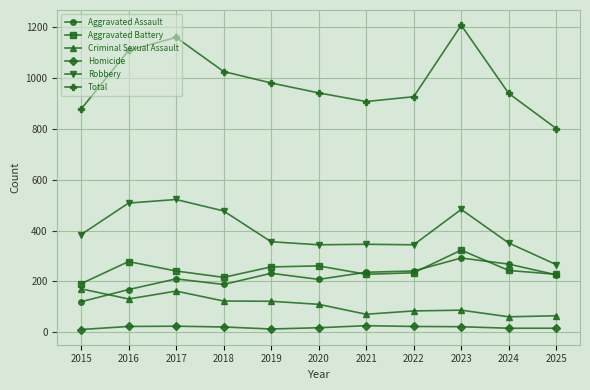

What is the highest value of the Aggravated Assault series?

292